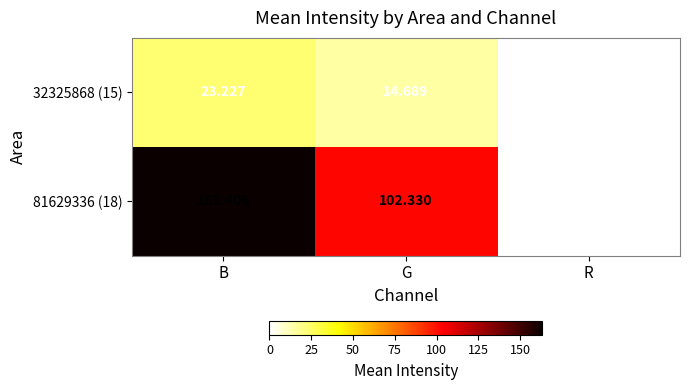

At how many categories does at least one series exceed 49?

2